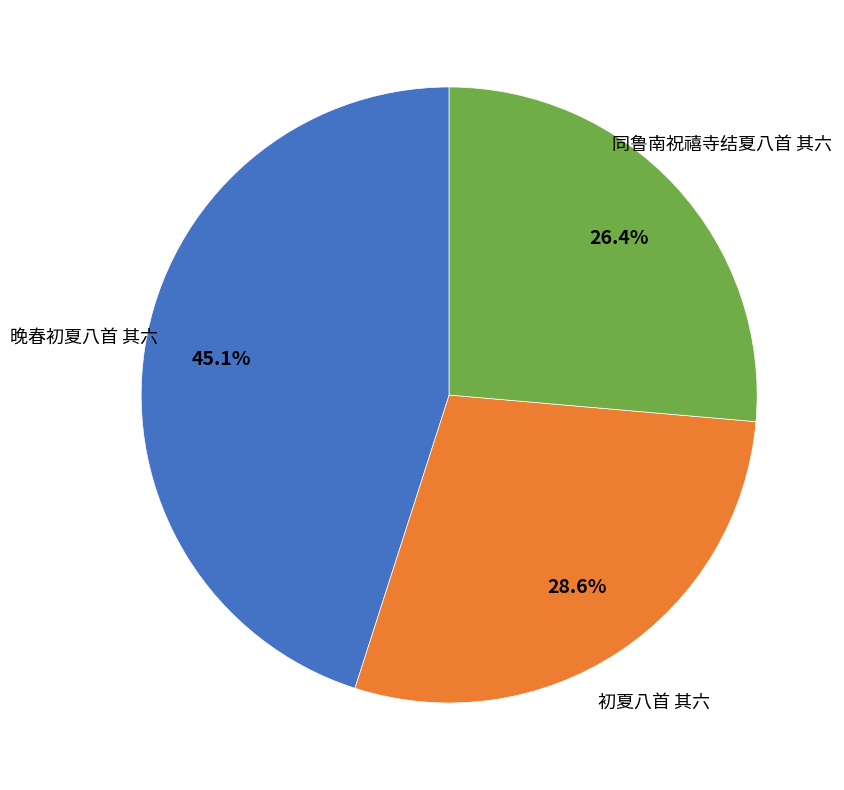

Is there a majority slice in this chart?

No